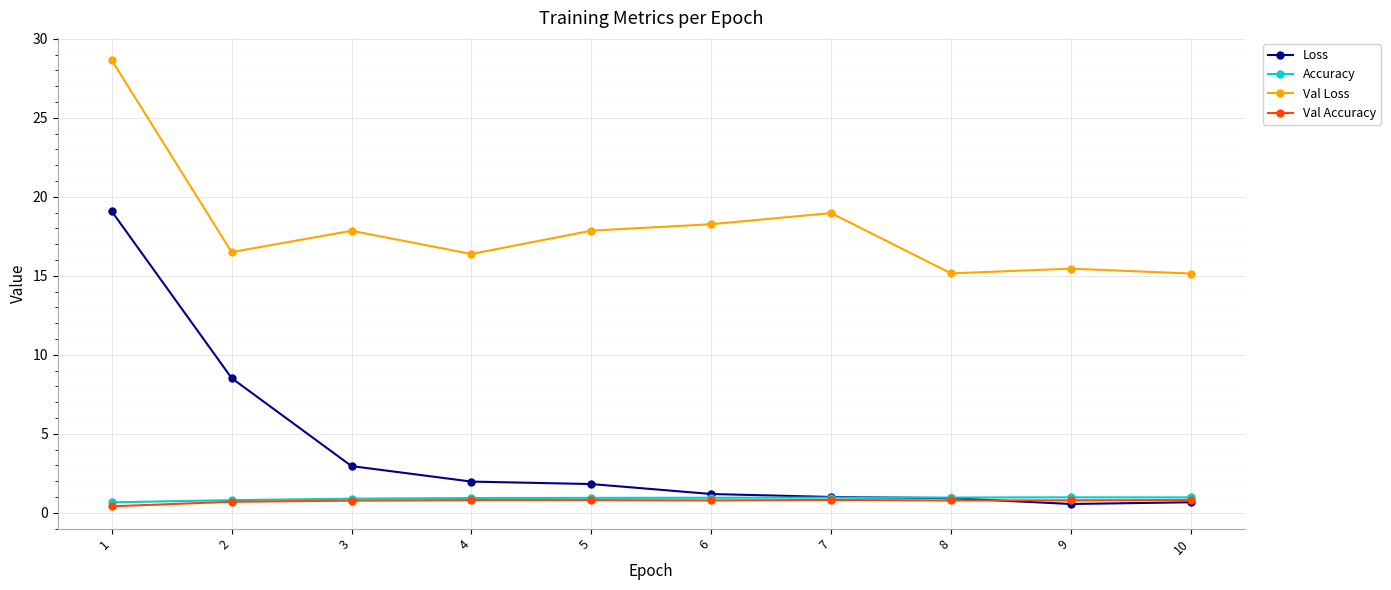

What is the value of the Val Accuracy point at the 5th from the left?

0.8